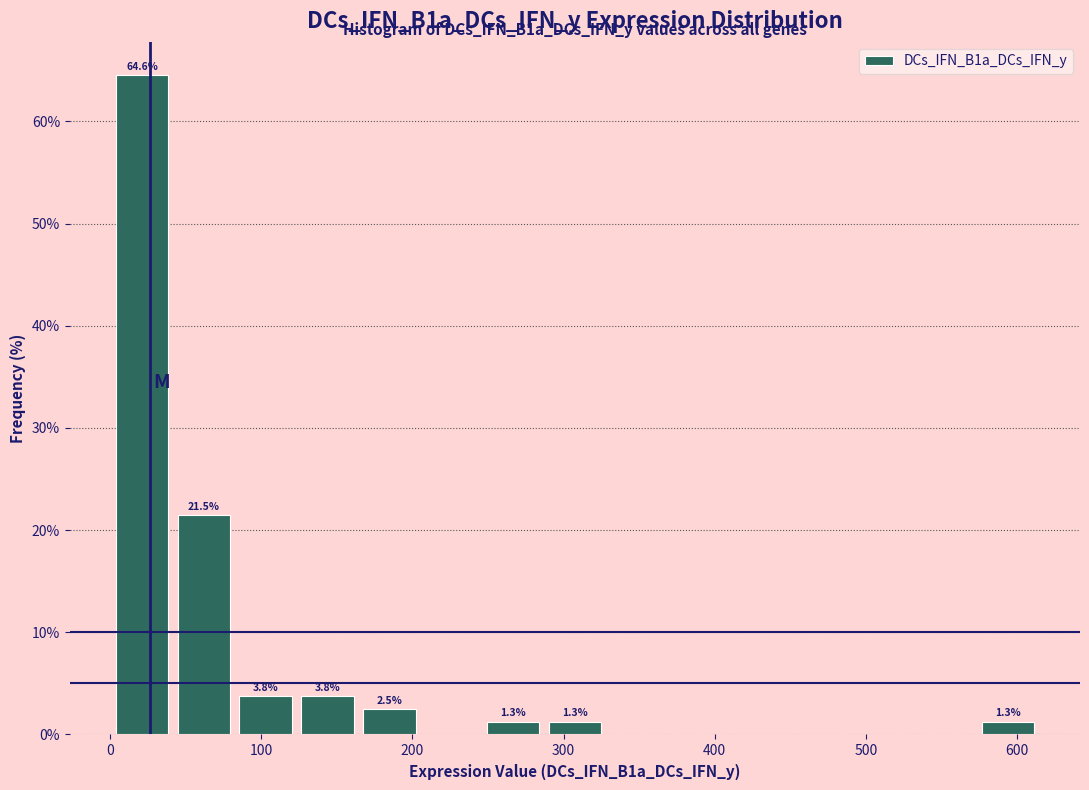

Which range on the x-axis has the tallest bar?

0 to 40